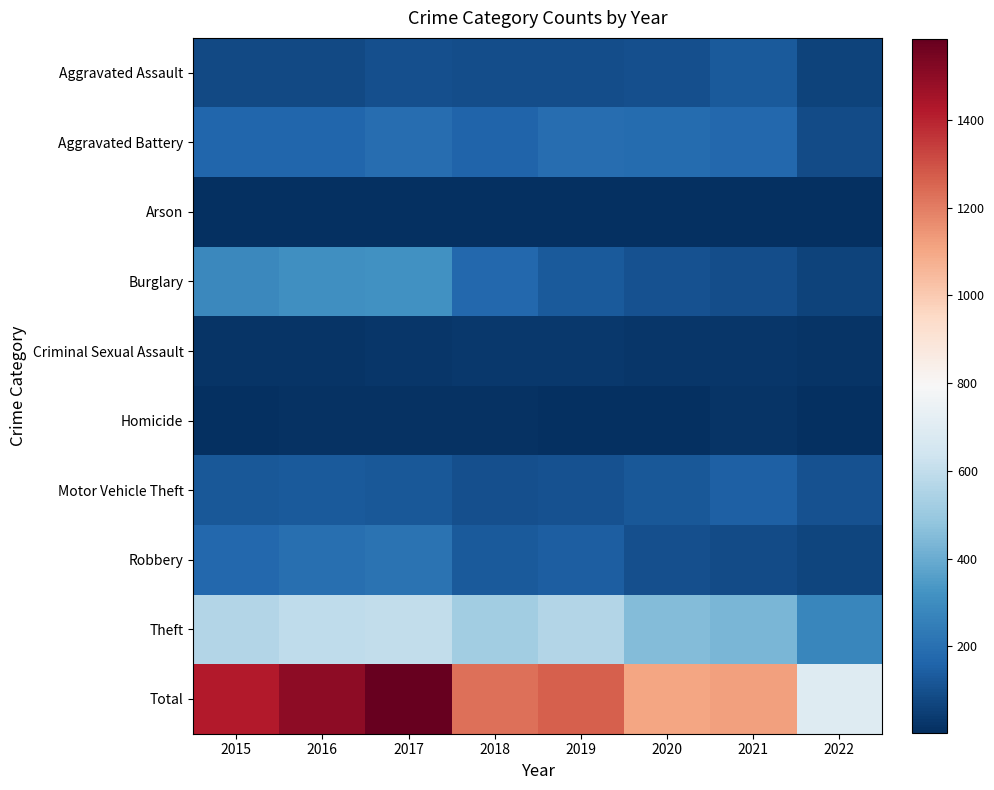

How many categories are shown in the chart?

8